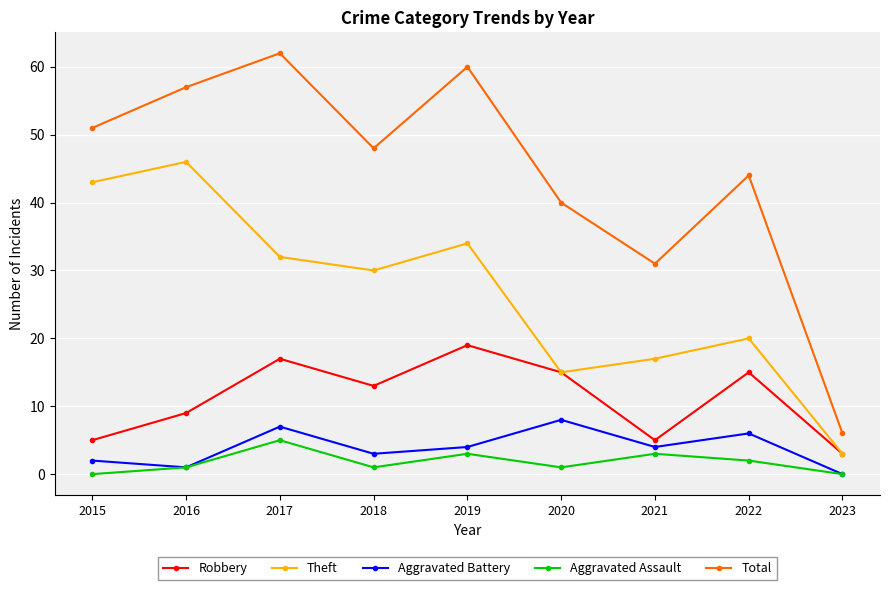

Where is the first local minimum for Aggravated Battery?

2016